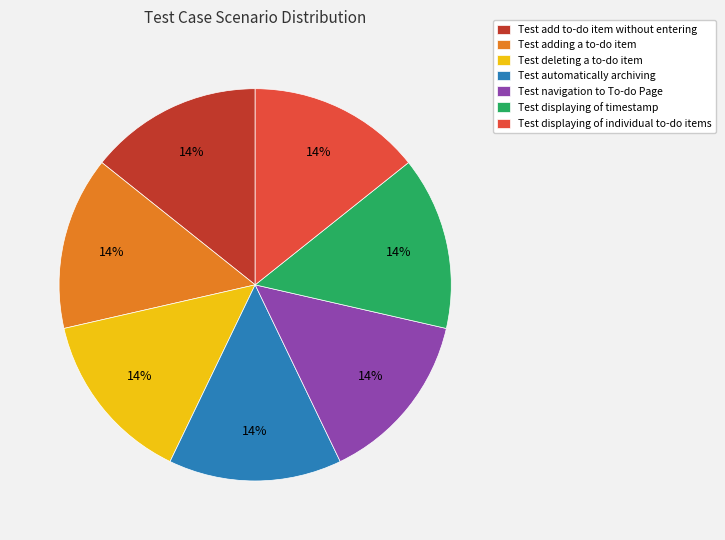

What is the ratio of the value at Test displaying of individual to-do items to the value at Test add to-do item without entering?

1.0